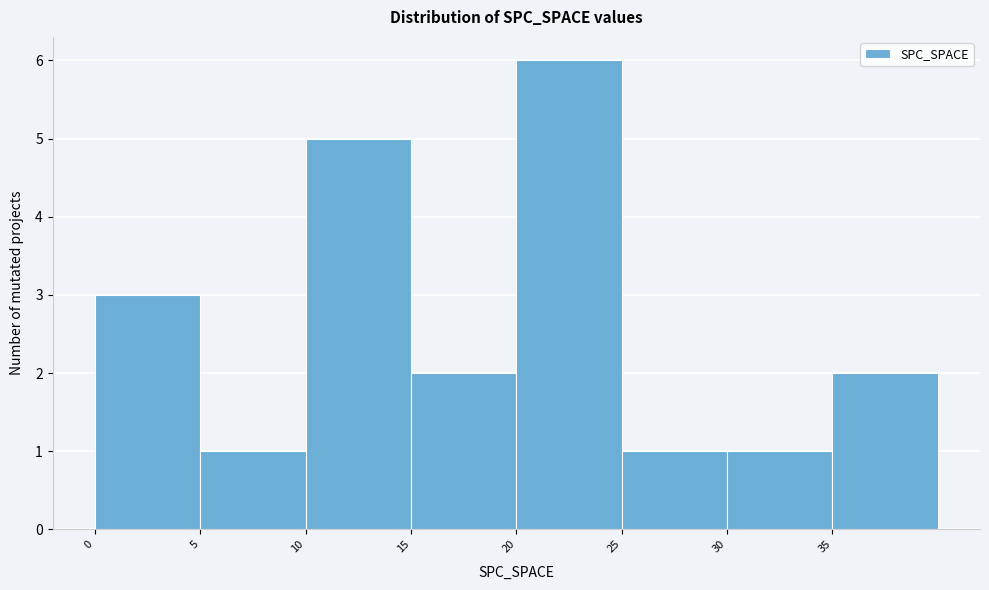

Which range on the x-axis has the tallest bar?

20 to 25